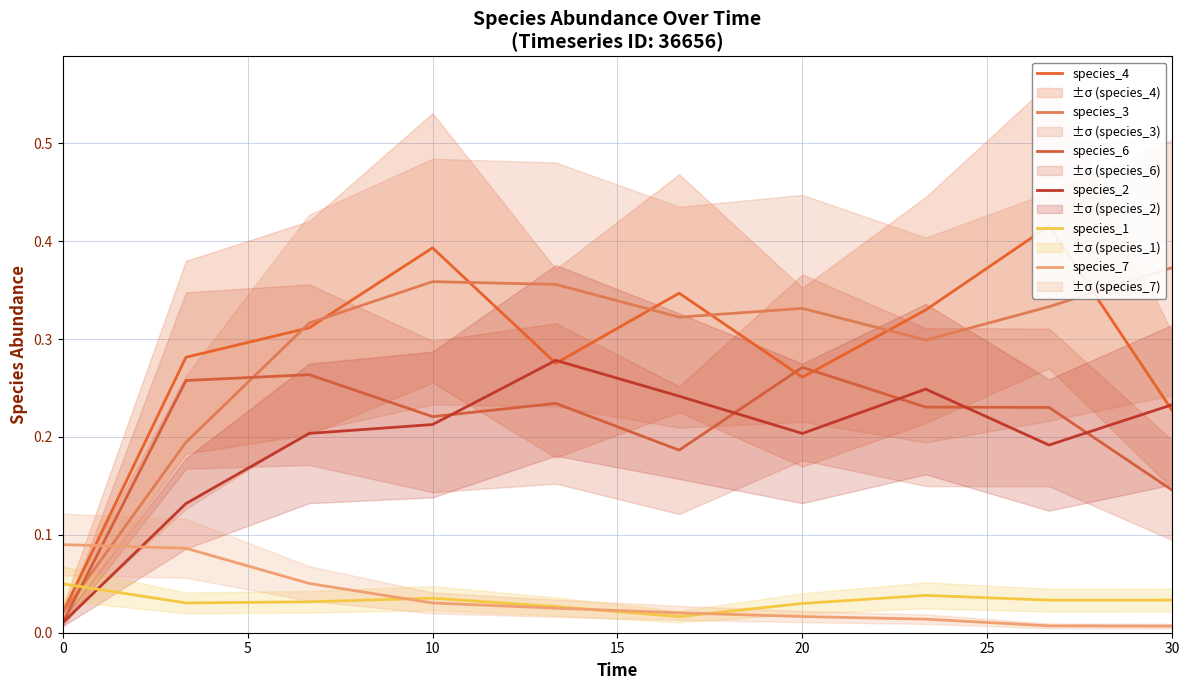

Is the value of species_7 at 8 greater than the value of species_2 at 20?

No